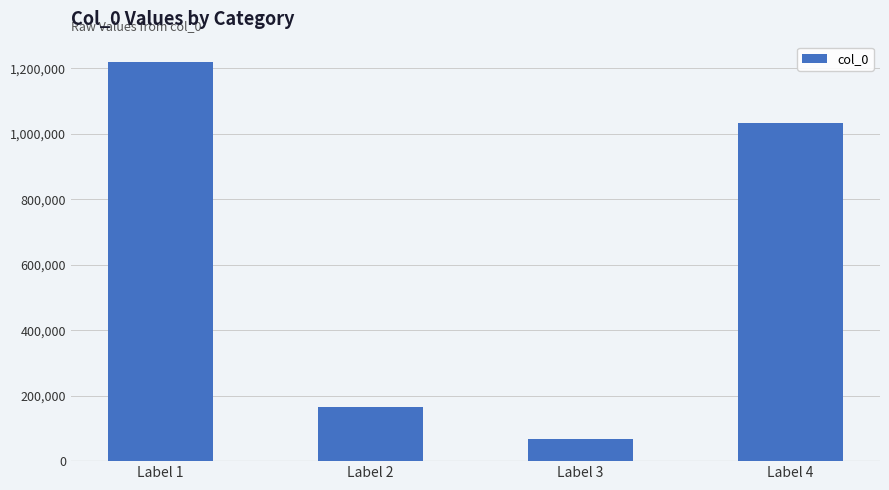

Which category has the lowest value across all series?

Label 3